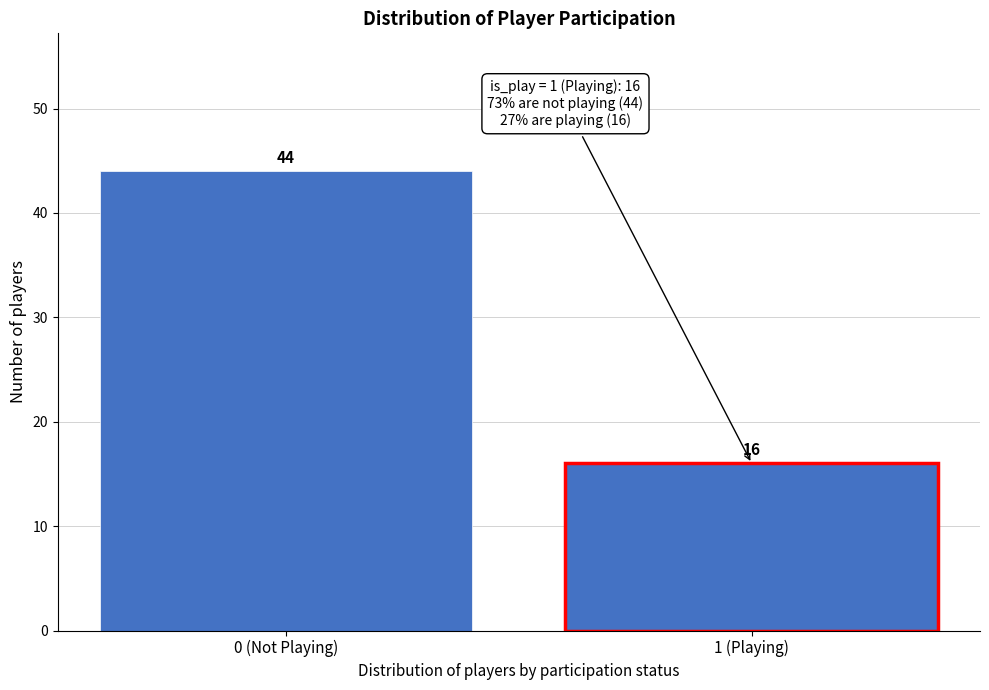

Reading left to right, extract all data points from this chart.

44	16